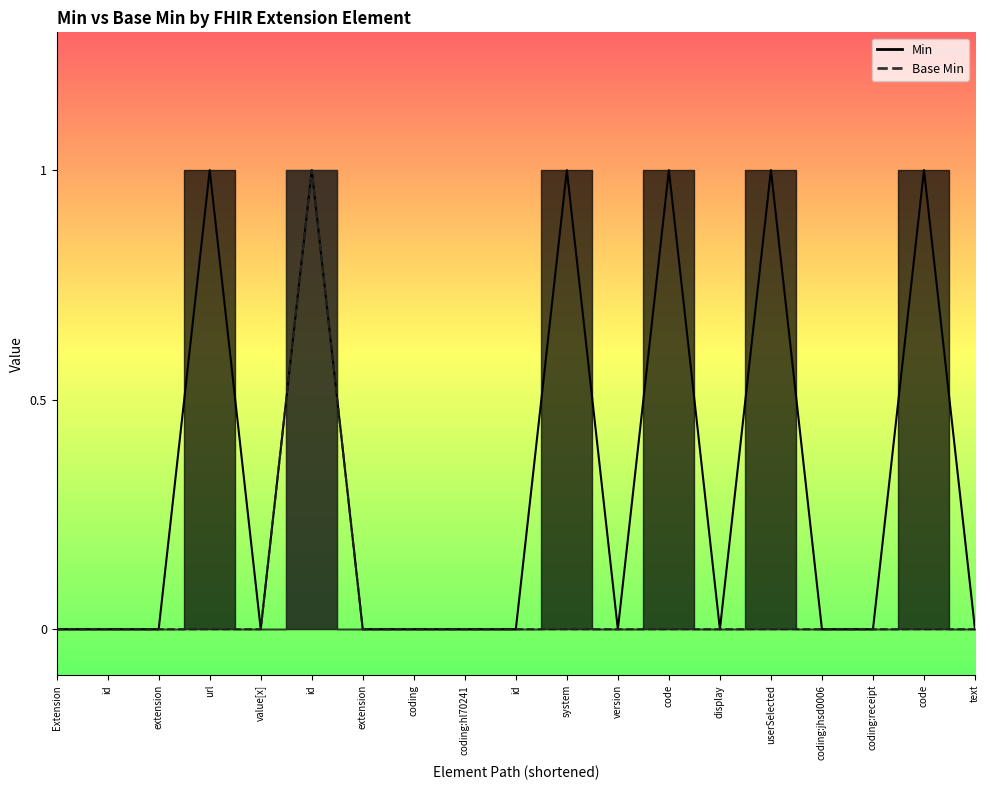

Which category has the highest value in the Base Min series?

id